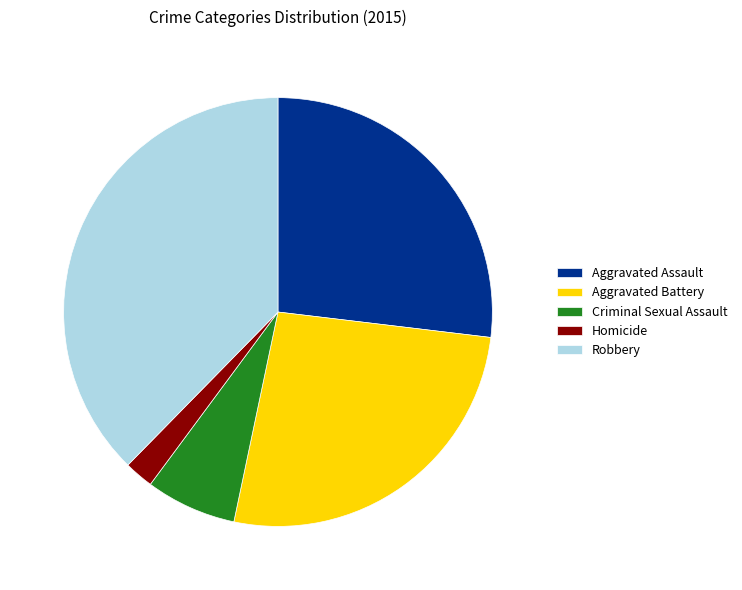

What is the ratio of the value at Criminal Sexual Assault to the value at Aggravated Assault?

0.3